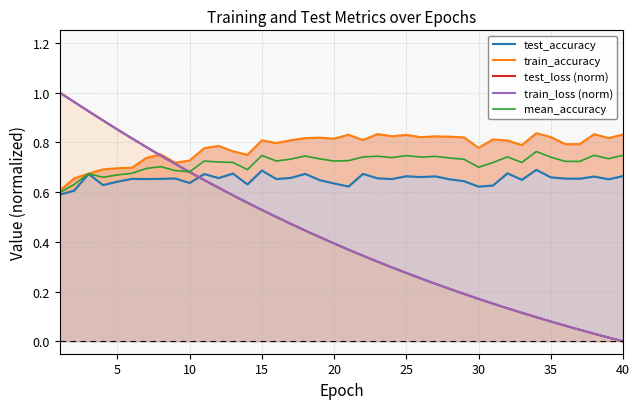

What is the value of the test_accuracy point at the 38th from the left?

0.7